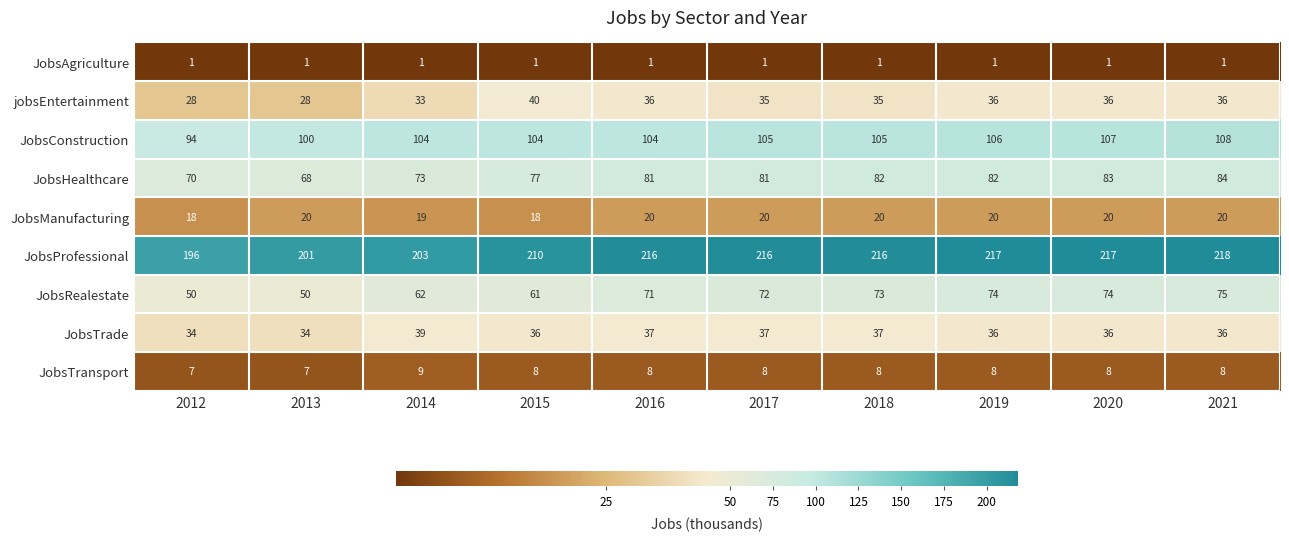

The JobsConstruction series shows 37 at 2019. True or false?

False